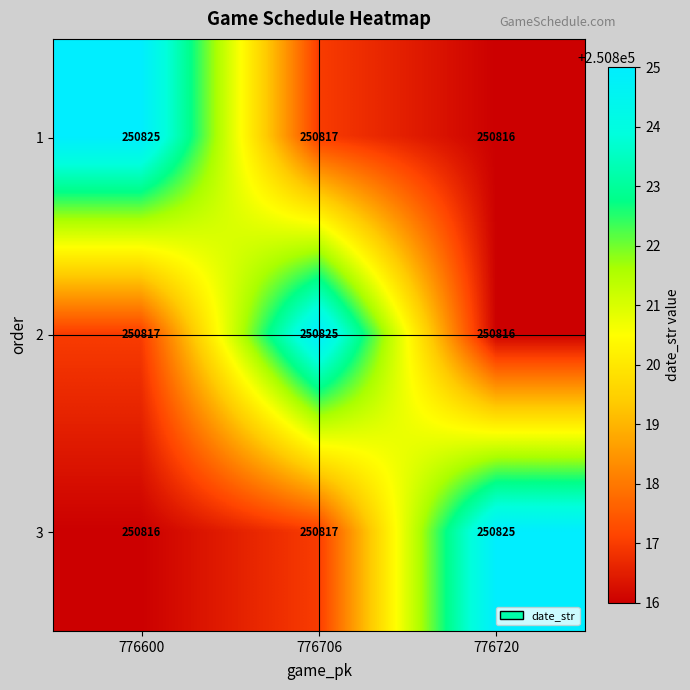

At which category is the sum across all series the highest?

776706